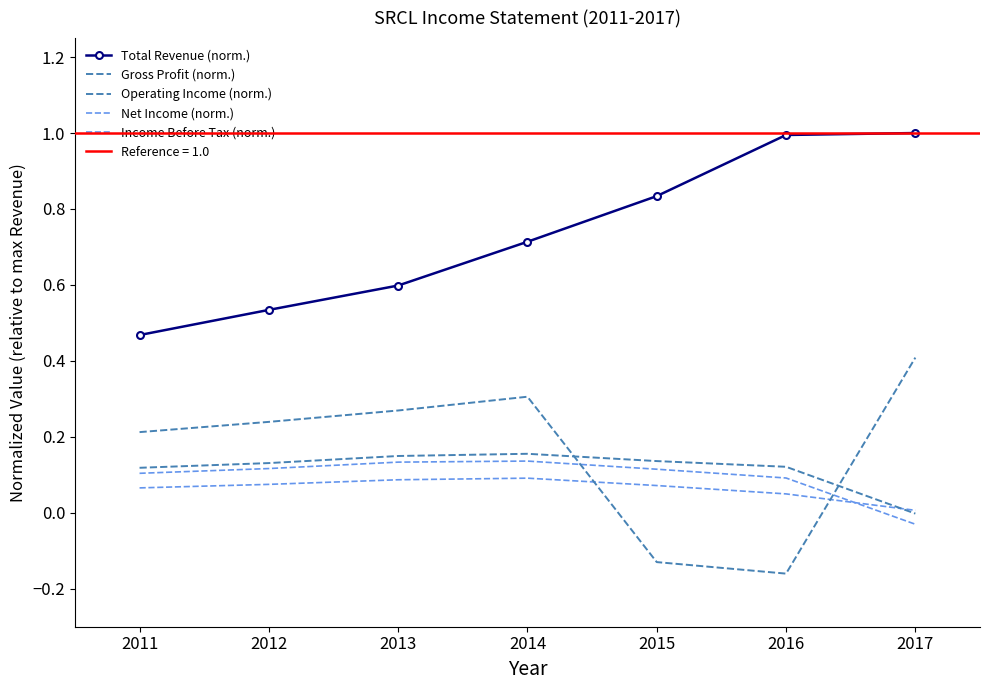

True or false: Total Revenue (norm.) and Income Before Tax (norm.) cross at least once.

False